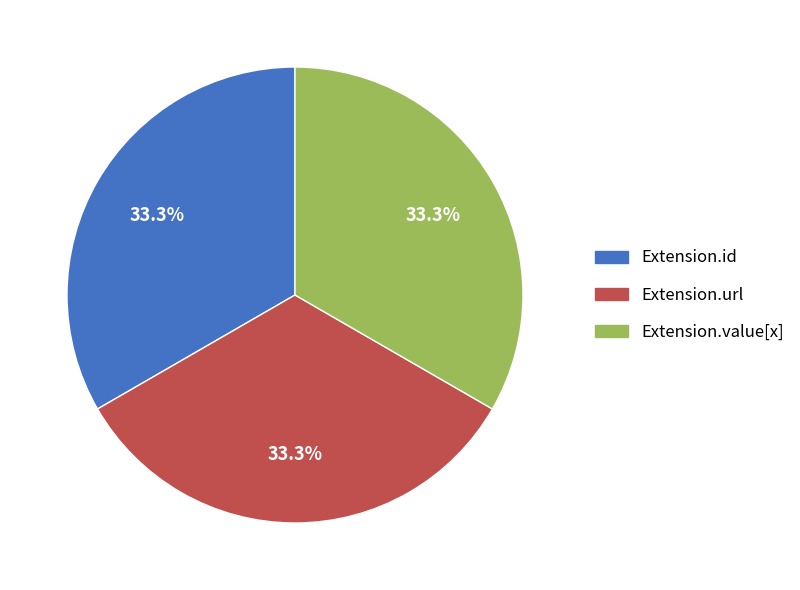

Combined, do Extension.id and Extension.url account for over 50%?

Yes